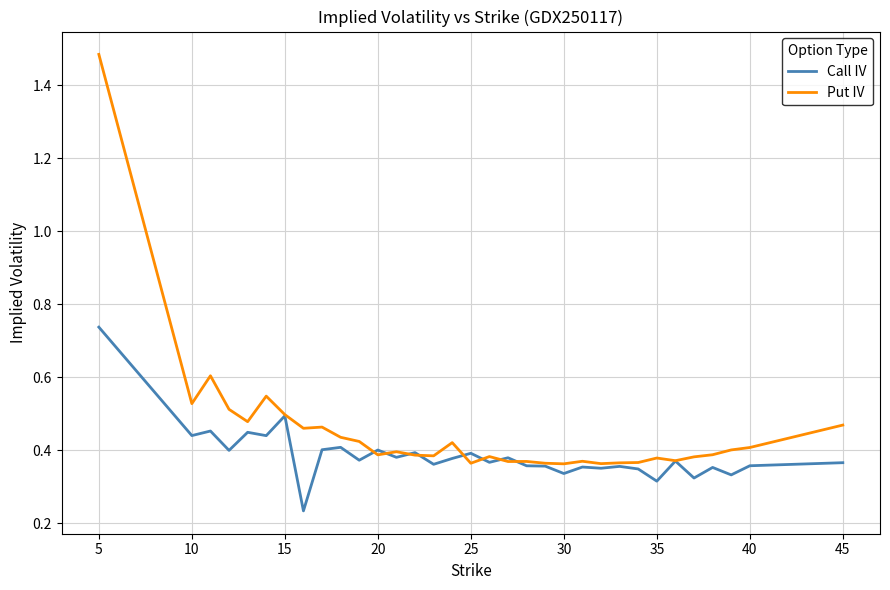

How many distinct data groups are displayed?

2